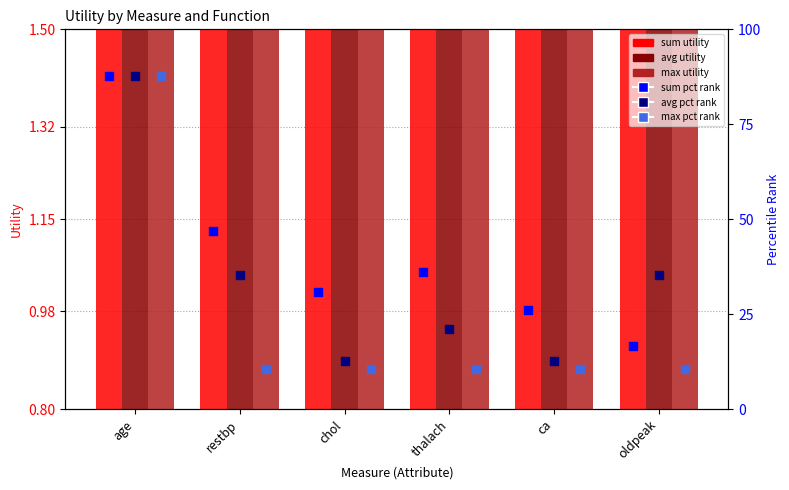

Which series has the largest total across all categories?

sum pct